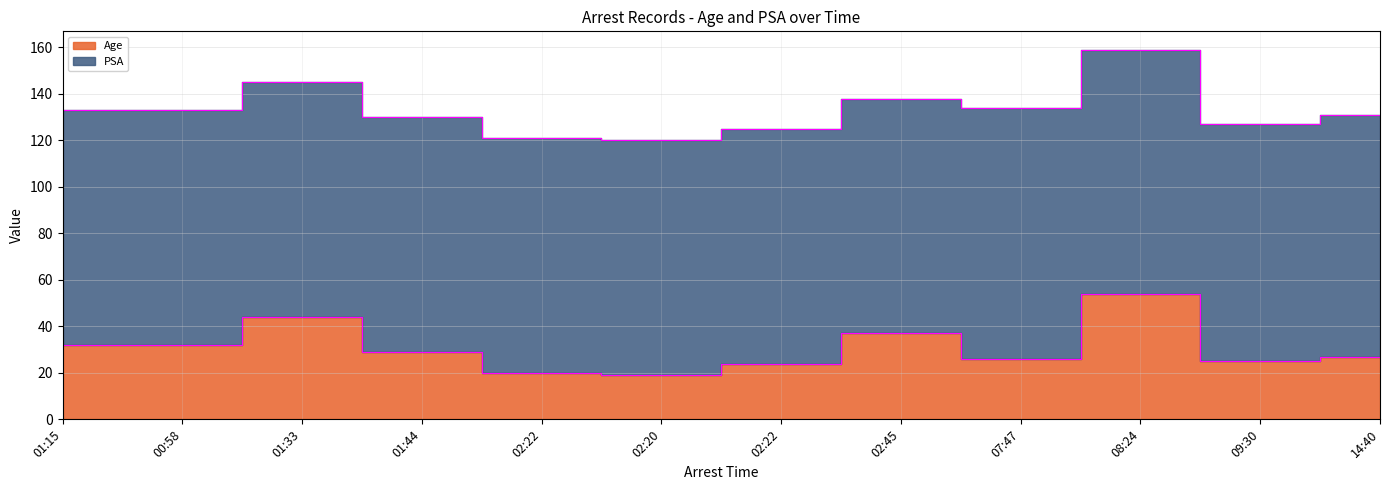

Rank the categories by value from lowest to highest.

02:20, 02:22, 02:22, 09:30, 07:47, 14:40, 01:44, 01:15, 00:58, 02:45, 01:33, 08:24